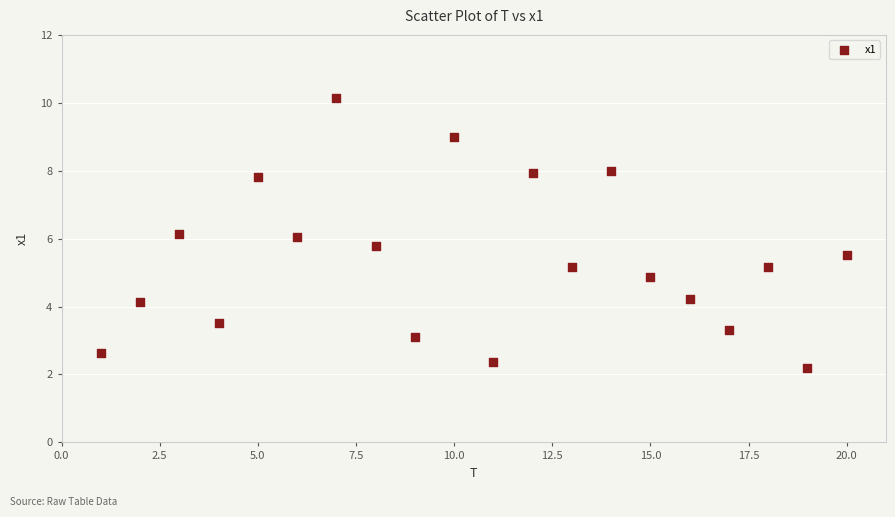

What is the range of Y values (max minus min)?

8.0